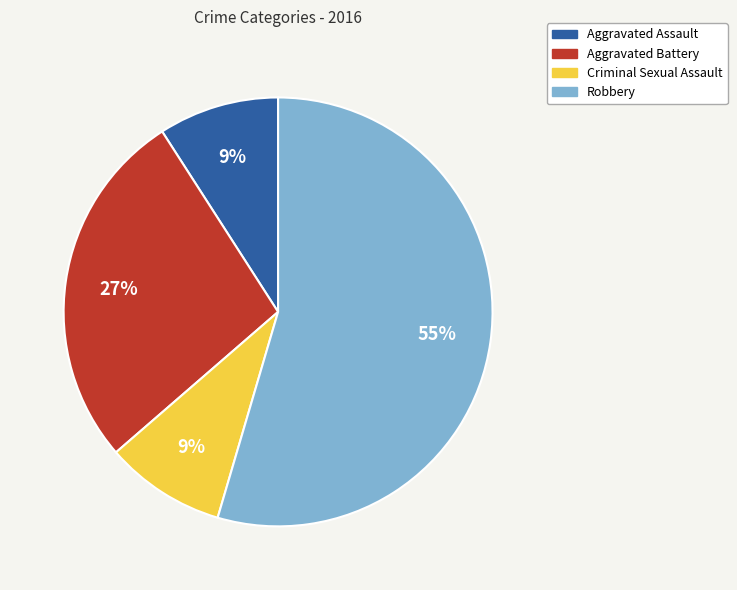

Between Aggravated Battery and Aggravated Assault, which is larger?

Aggravated Battery